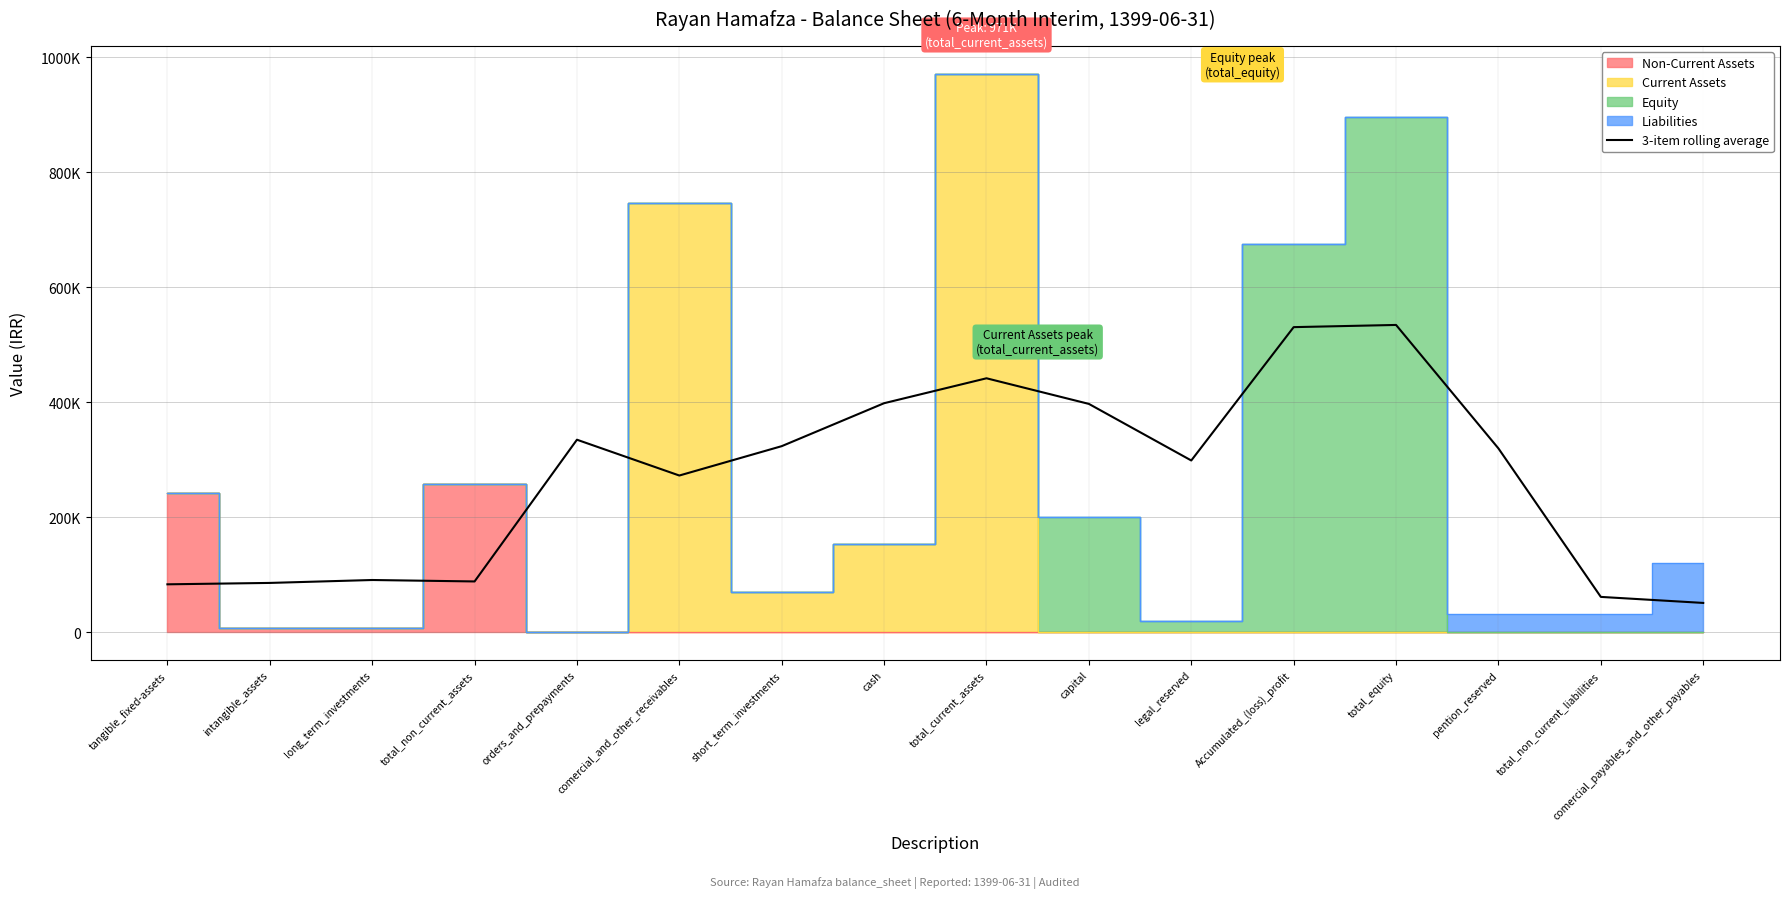

Between Accumulated_(loss)_profit and comercial_and_other_receivables, which is larger?

Accumulated_(loss)_profit